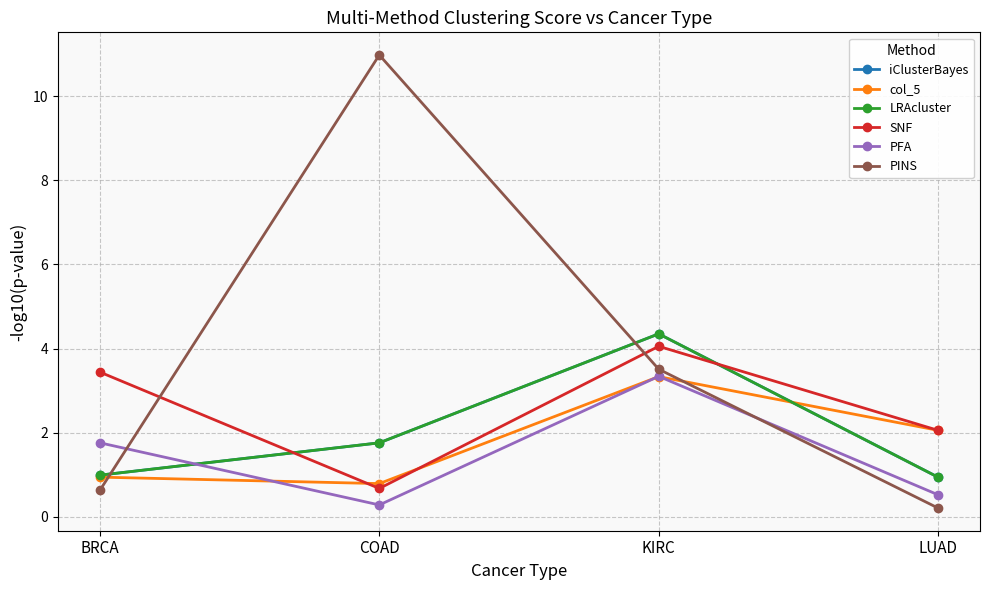

What position from the left is KIRC?

3